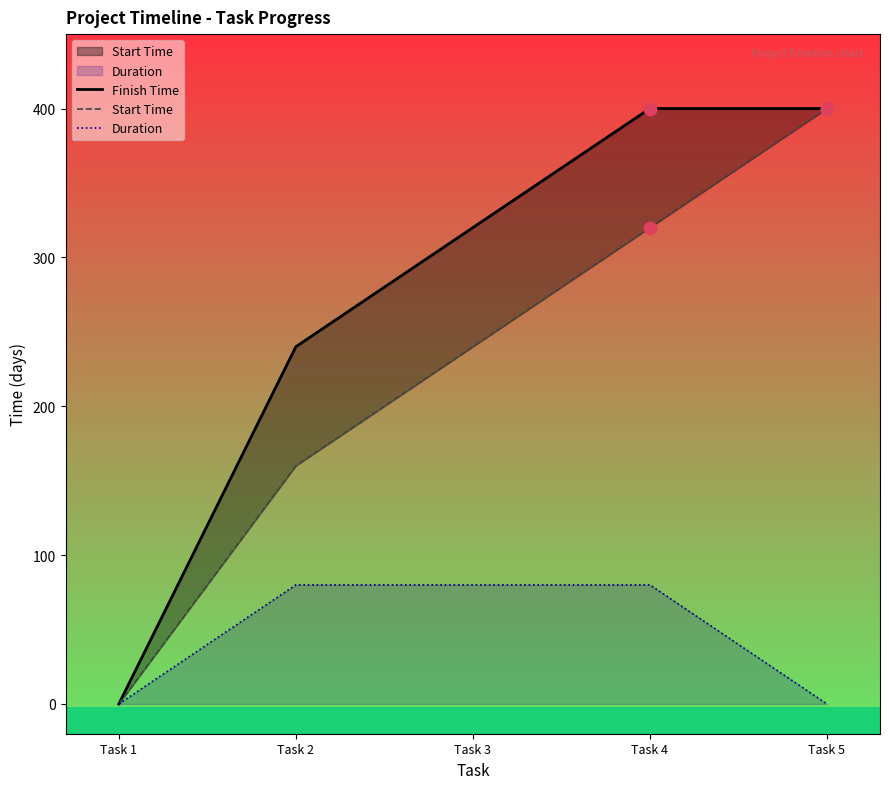

What is the total value across all series at Task 5?

800